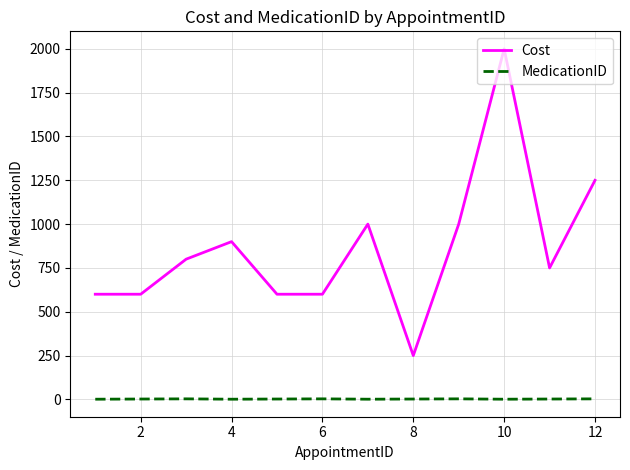

List the series in order of their overall mean, highest first.

Cost, MedicationID